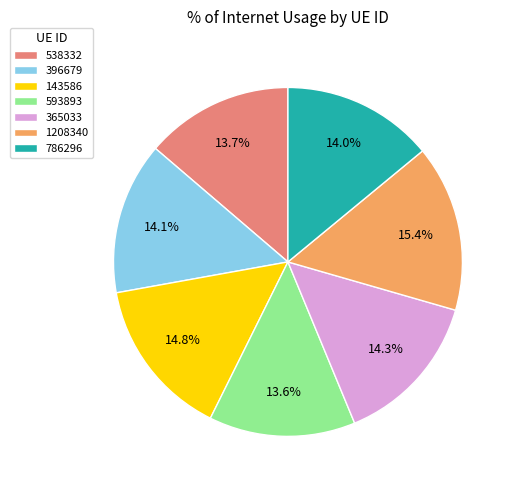

To the nearest percent, what is the combined percentage of 786296 and 538332?

28%